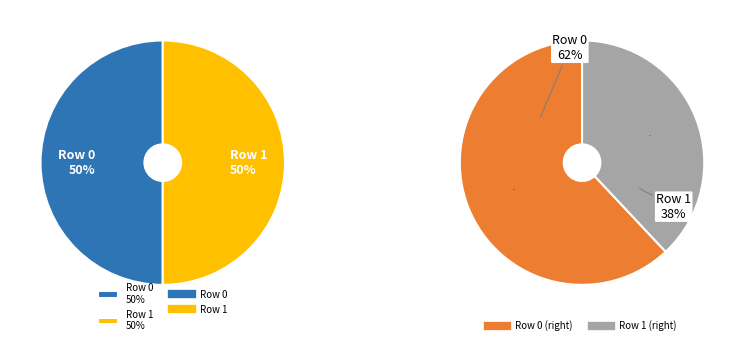

What percentage is the 1 slice, to the nearest percent?

50%